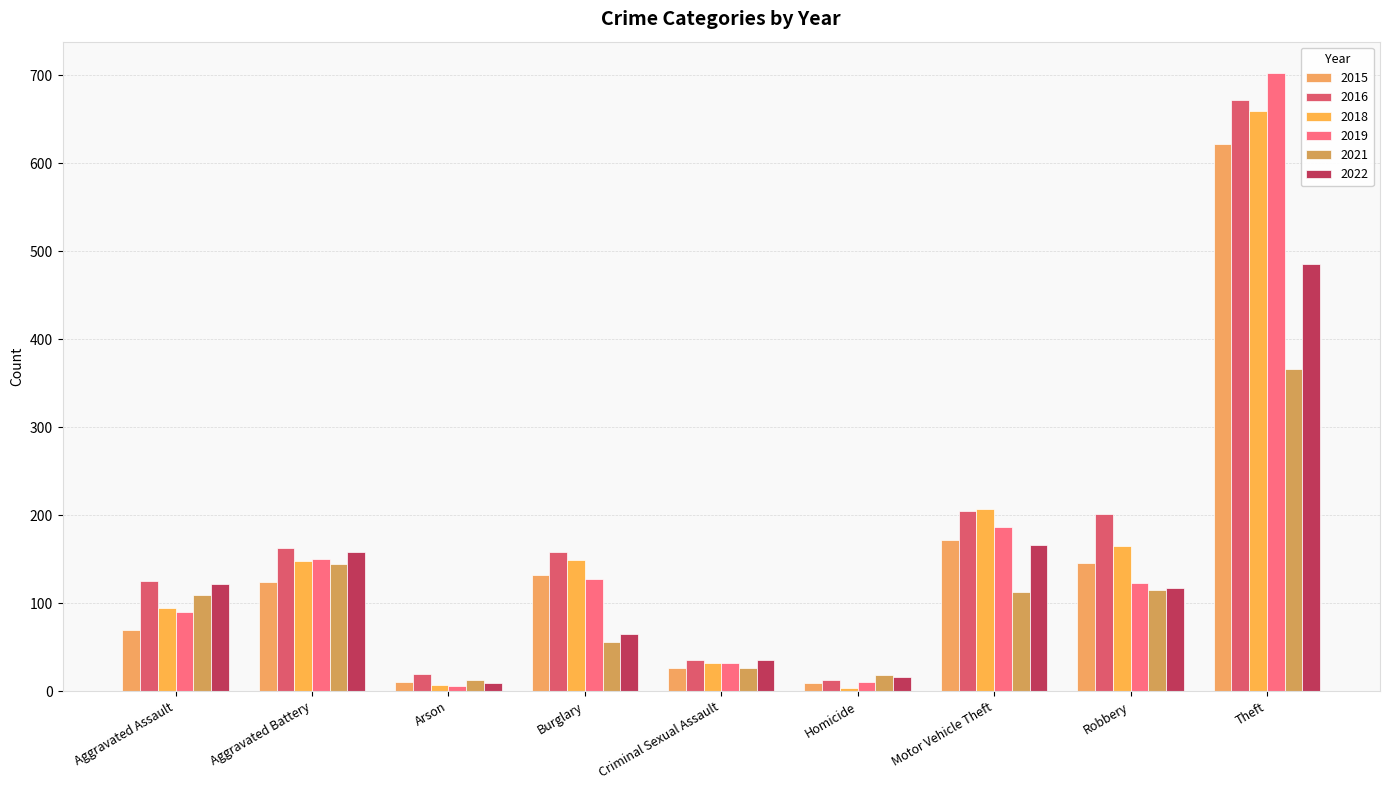

What is the value of the 2019 bar at the 8th from the left?

123